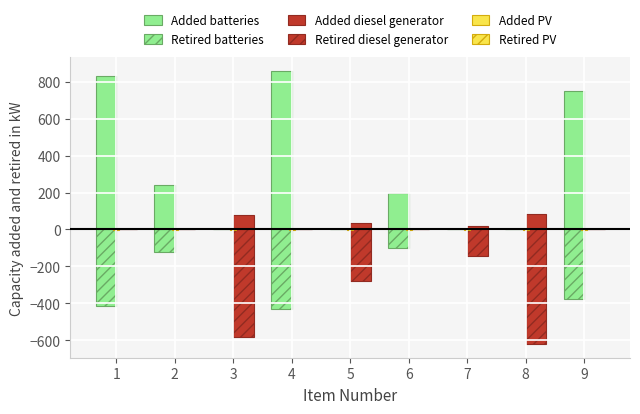

What is the difference between the maximum and minimum values in the Added diesel generator series?

82.7